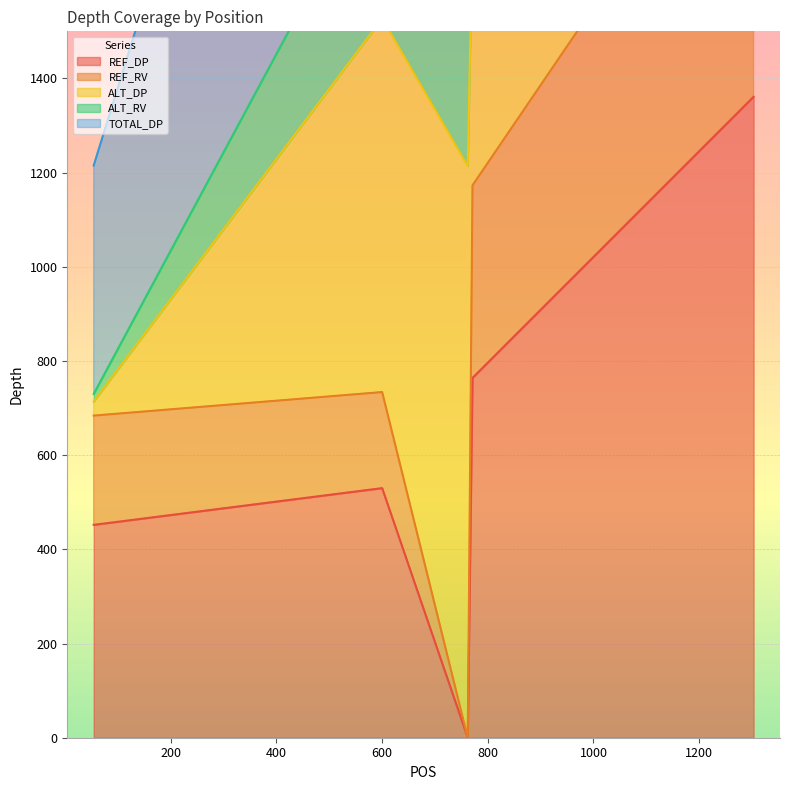

What is the maximum value for TOTAL_DP?

3456